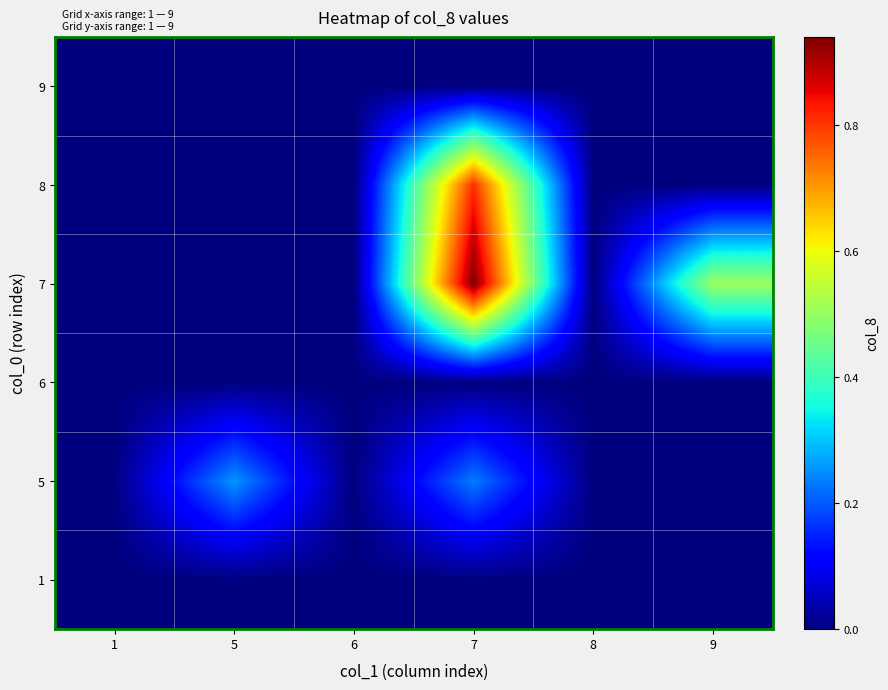

List the series in order of their peak value, highest first.

7, 8, 5, 1, 6, 9